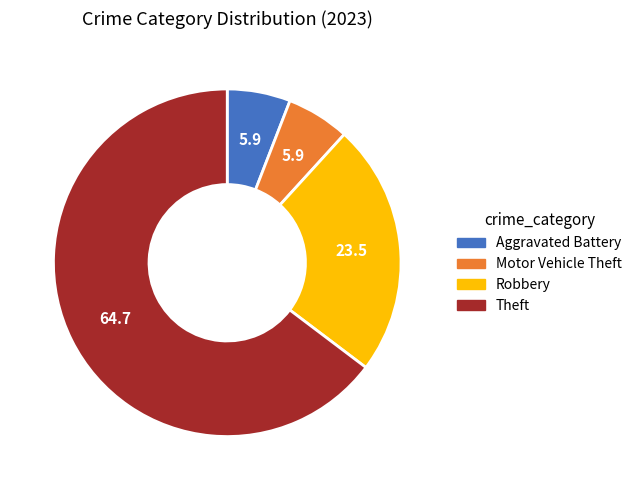

Is there any slice that represents more than half of the pie?

Yes